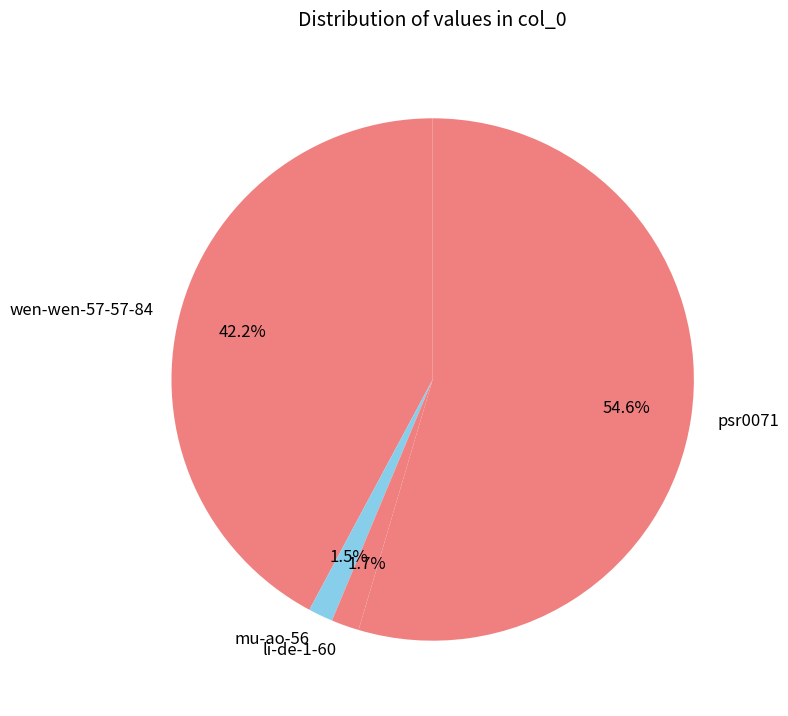

Combined, what portion of the pie is mu-ao-56 and wen-wen-57-57-84?

43.7%